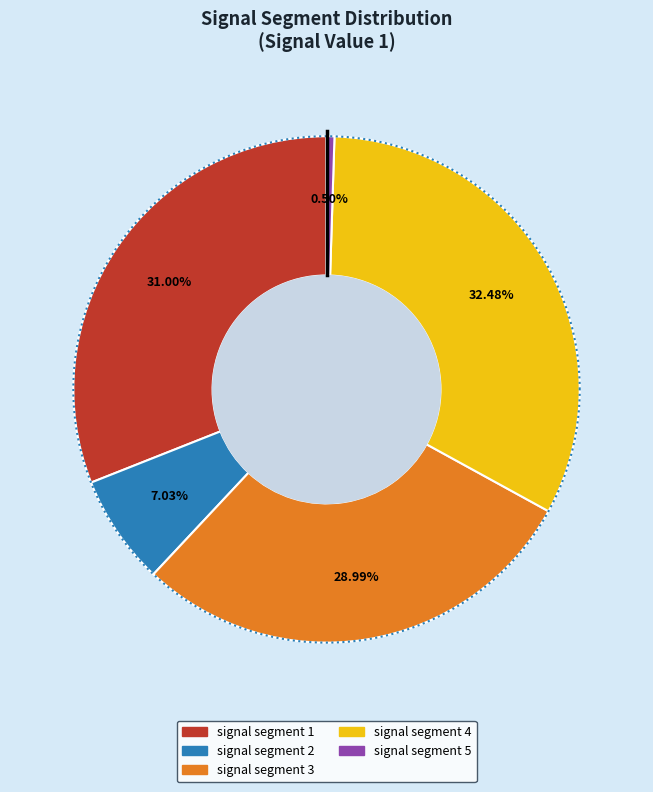

The signal segment 2 slice represents 1% of the pie. True or false?

False